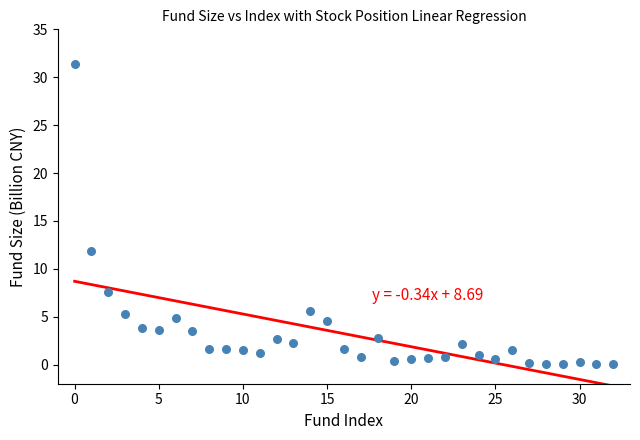

What is the range of Y values (max minus min)?

31.4